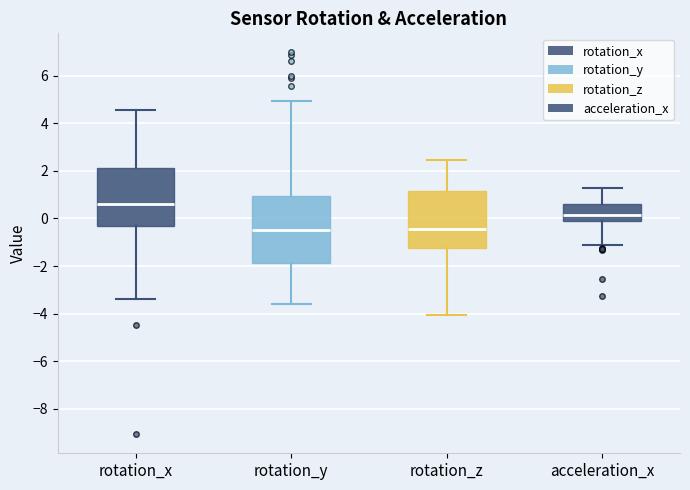

Where does the upper whisker of the box for rotation_z end on the y-axis? The values are not printed on the chart, so give them approximately, as read against the axis.

2.4